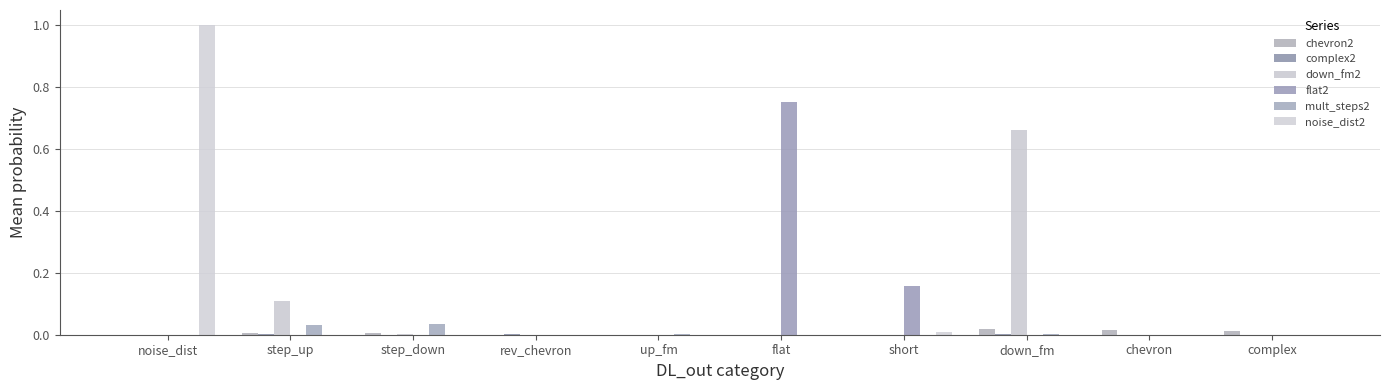

The noise_dist2 series shows 1.0 at noise_dist. True or false?

True